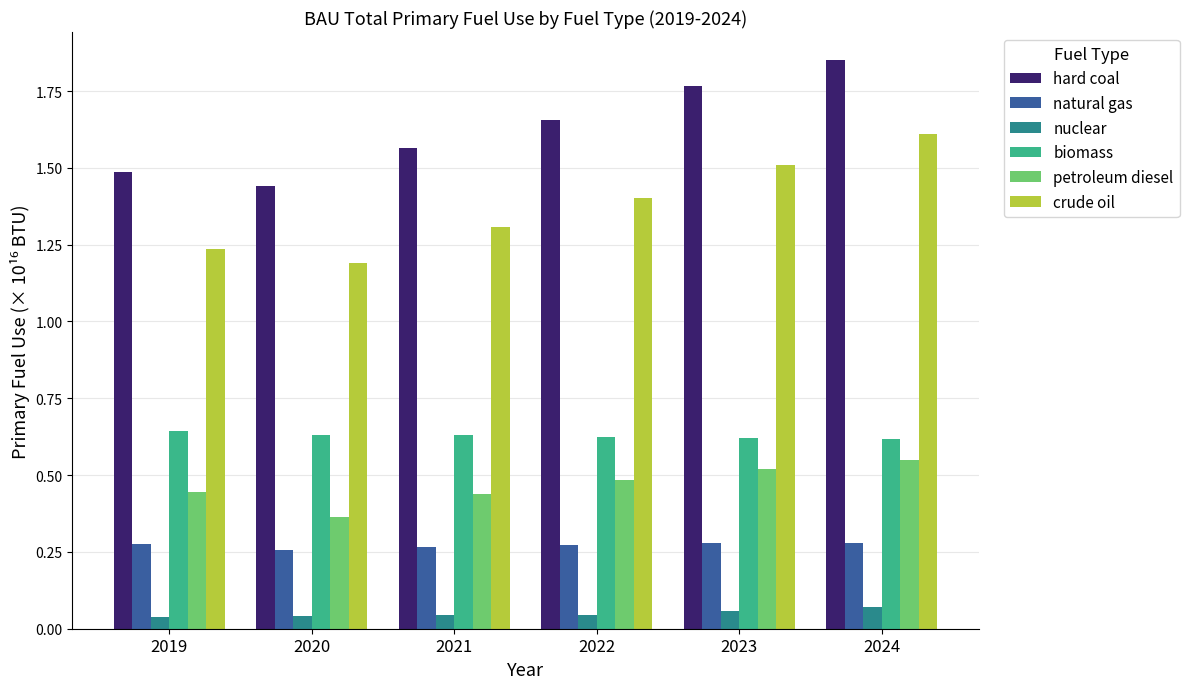

What is the total value across all series at 2021?

4.2